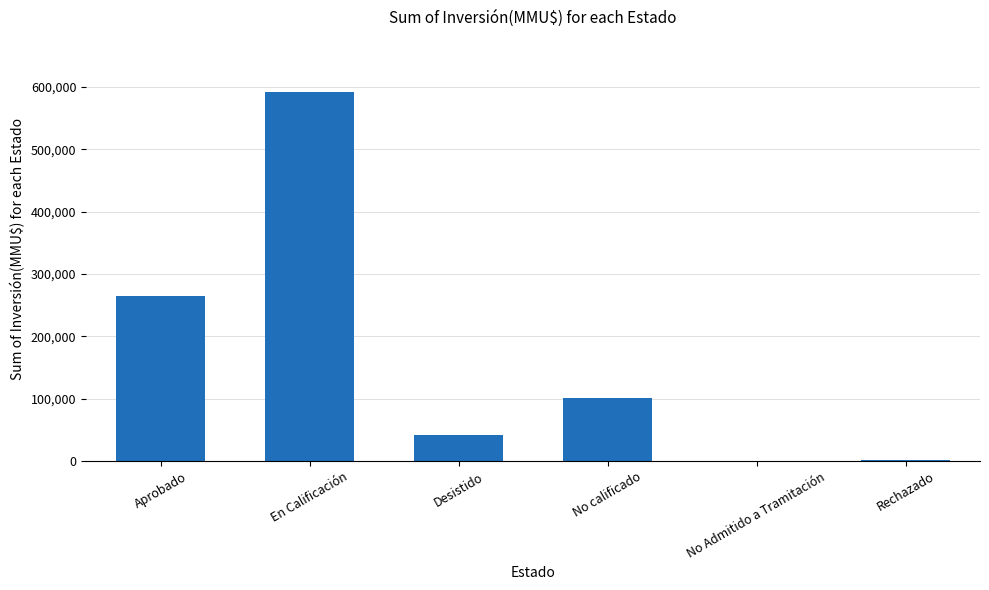

What is the ratio of the value at En Calificación to the value at No Admitido a Tramitación?

659.5